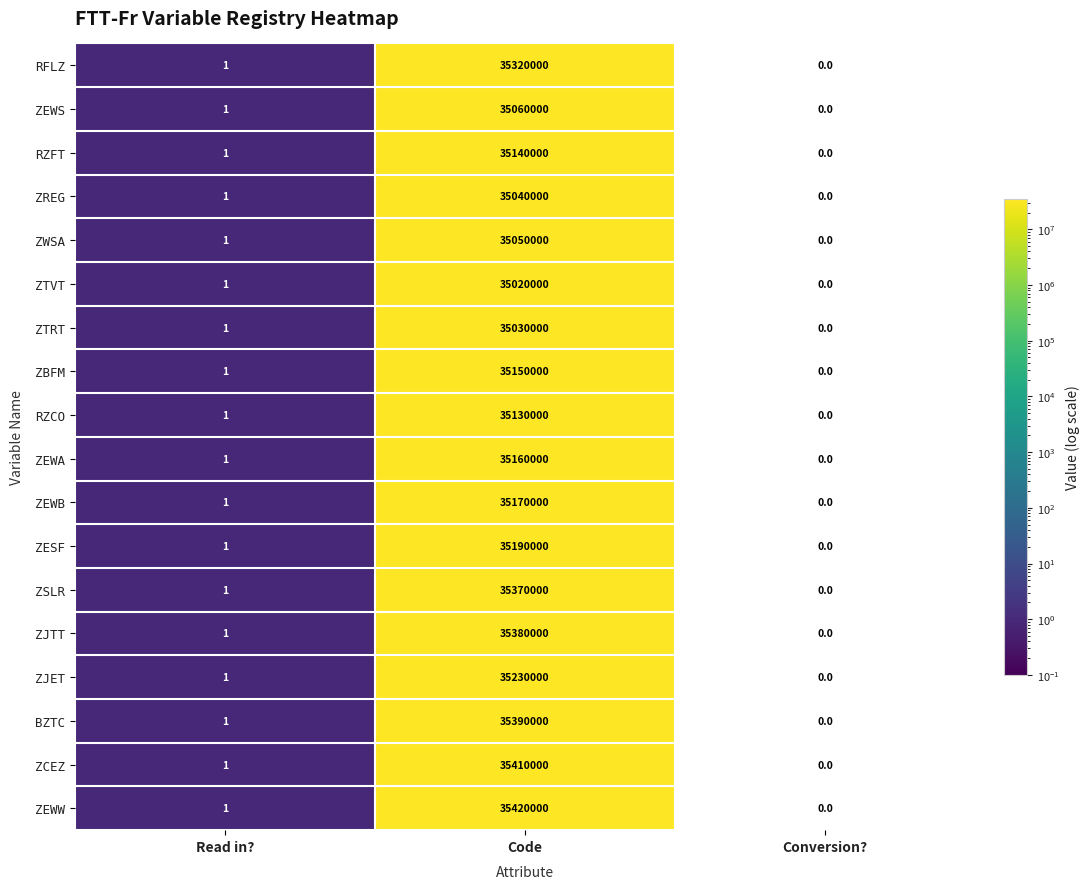

What is the sum of all ZJET values?

35230001